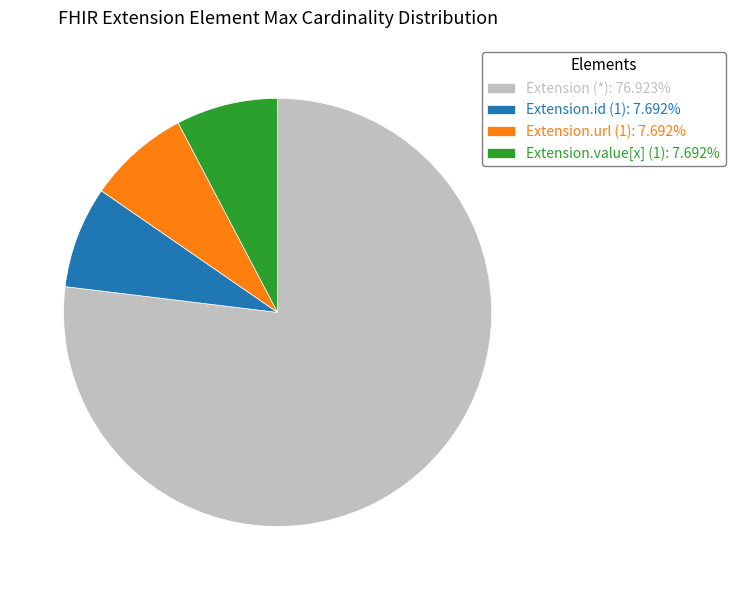

Is Extension (*): 76.923% the majority of the pie?

Yes